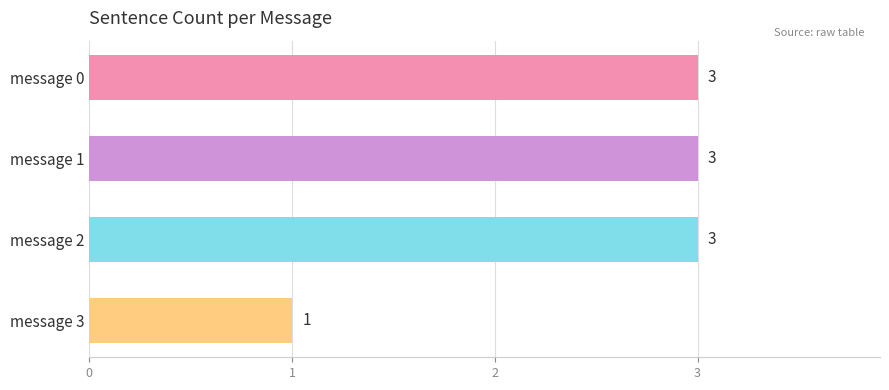

Approximately how many times larger is the value at message 3 compared to message 0?

0.3